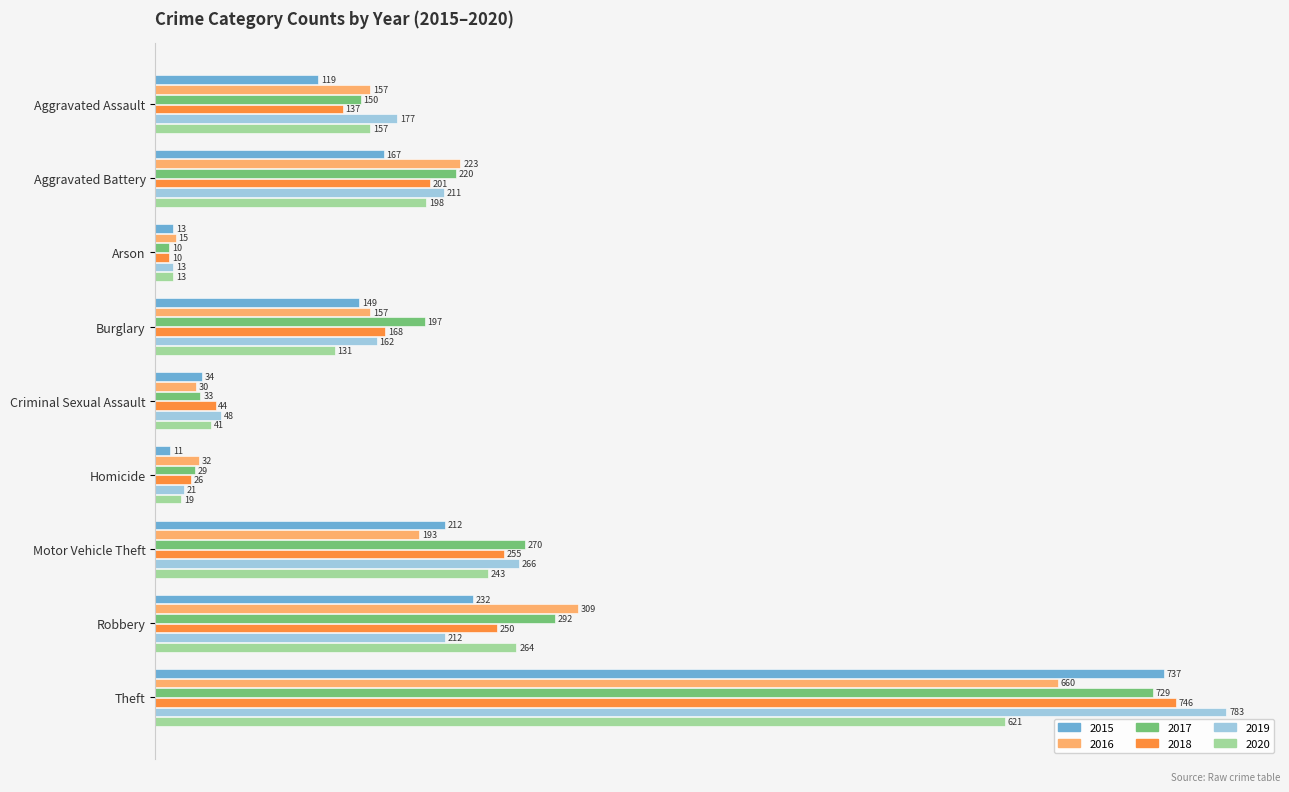

Which series has the largest range (max minus min)?

2019